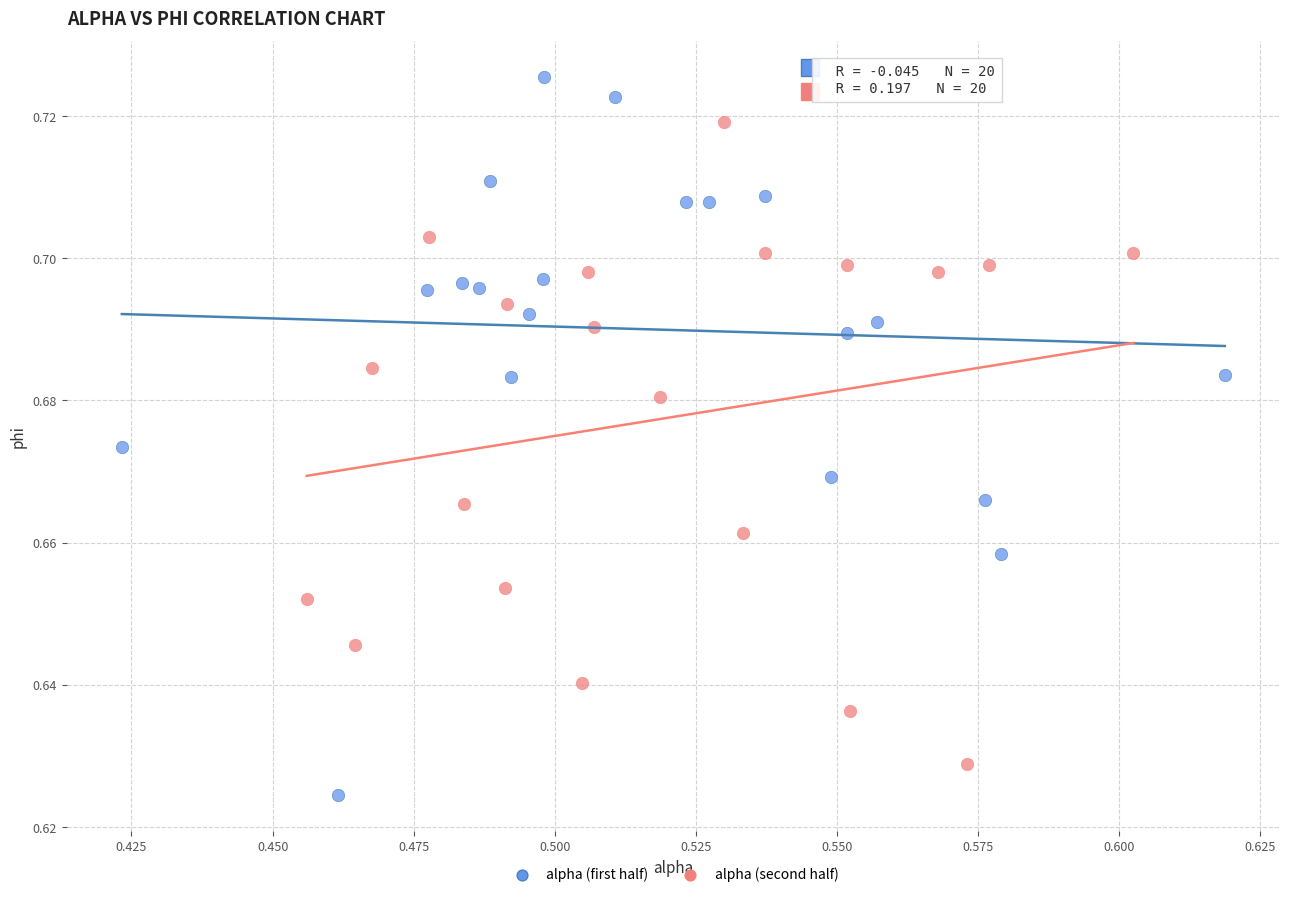

Which series reaches the minimum Y coordinate?

alpha (first half)